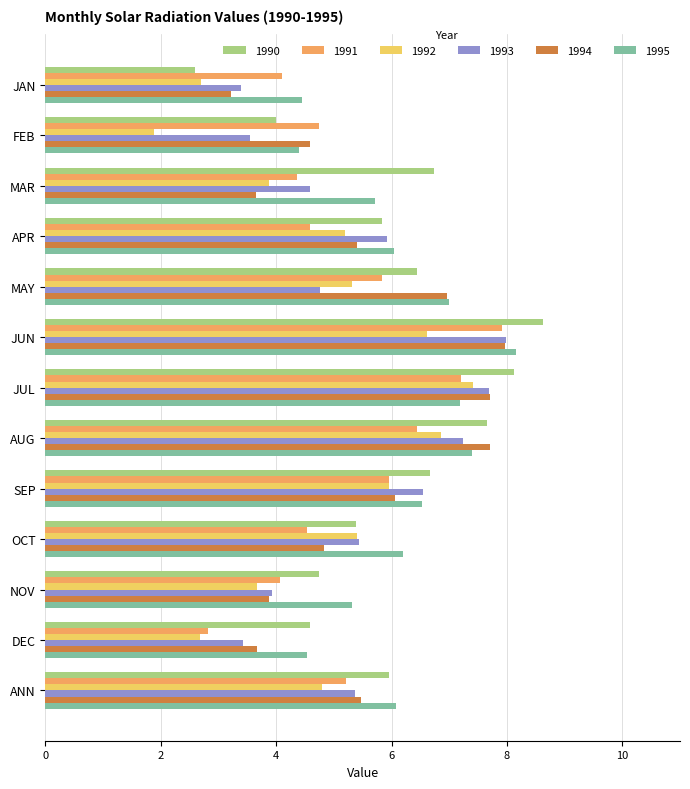

What is the smallest value displayed?

1.9